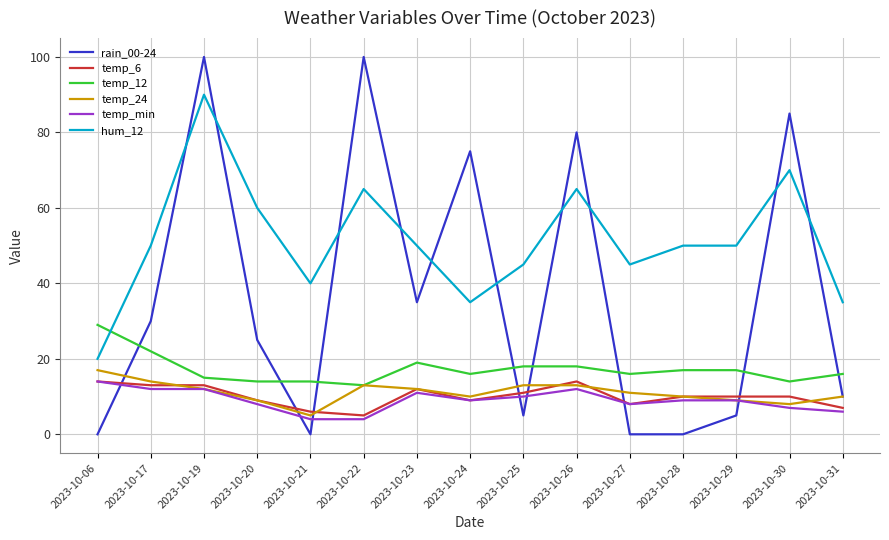

What is the difference between the maximum and second lowest values in the temp_6 series?

8